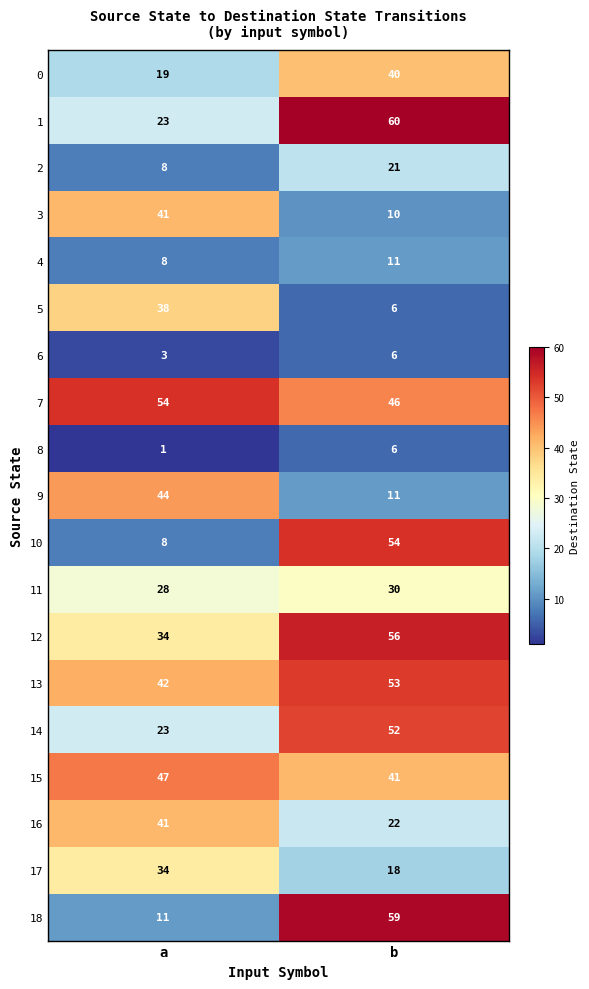

List the labels in order of 1 value, largest first.

b, a